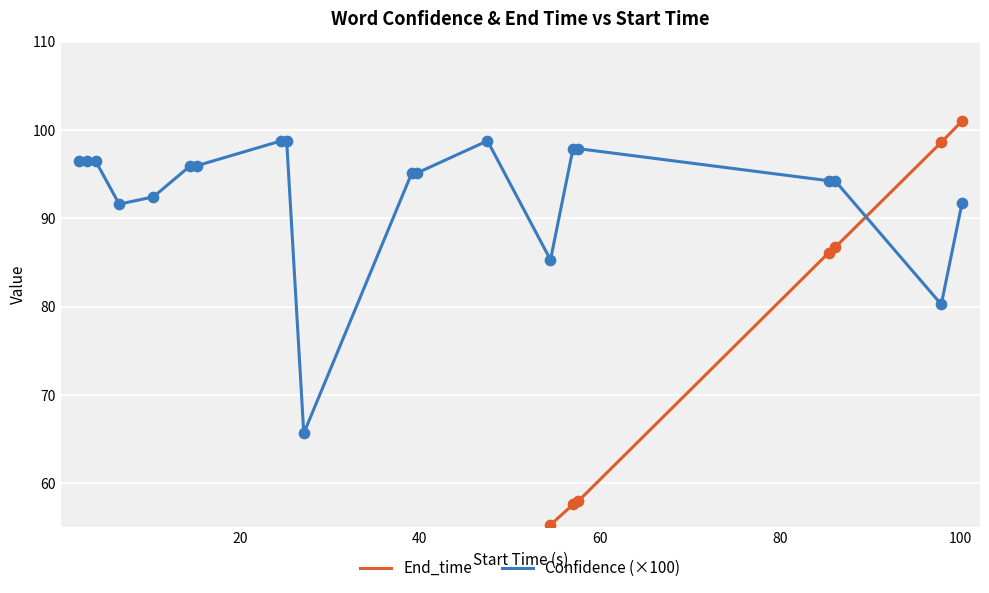

Which series contains the lowest Y value?

End_time